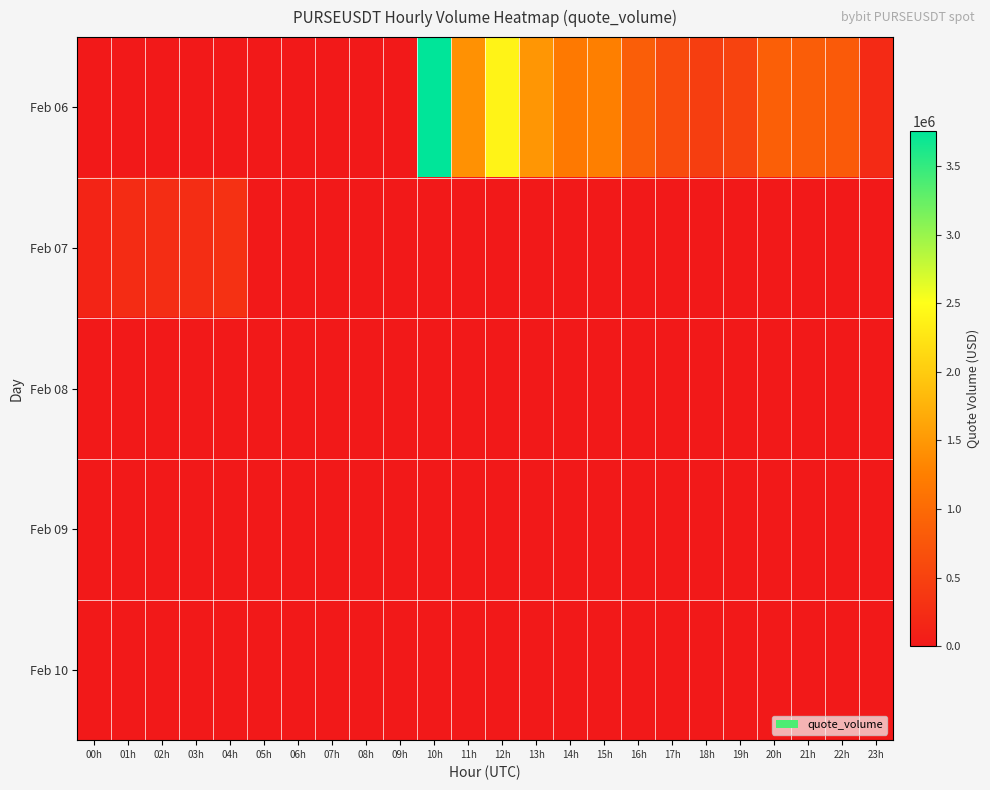

What is the total value across all series at 19h?

519684.4